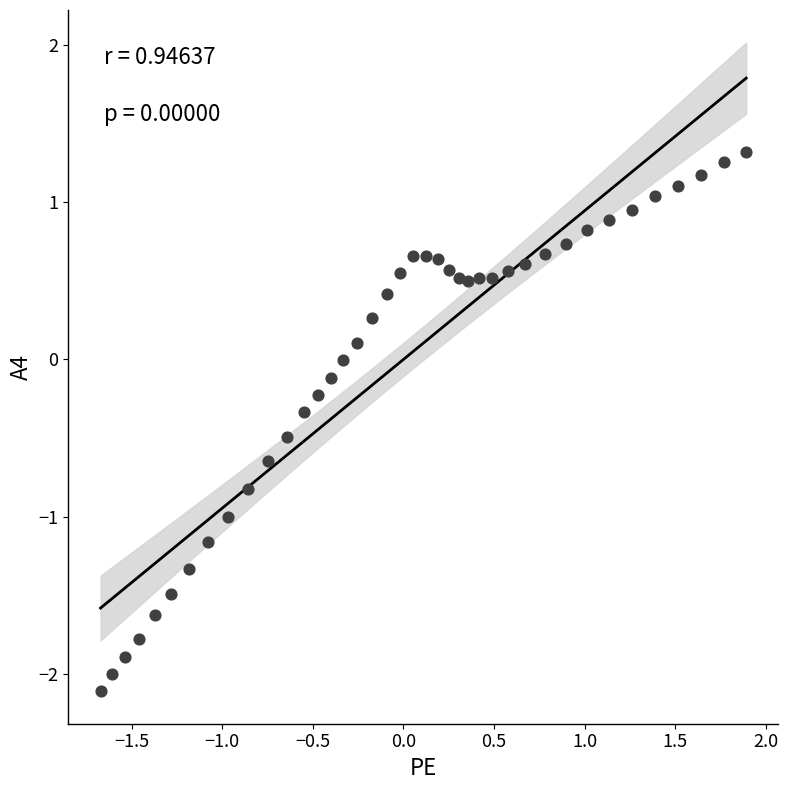

What is the range of X values (max minus min)?

3.6